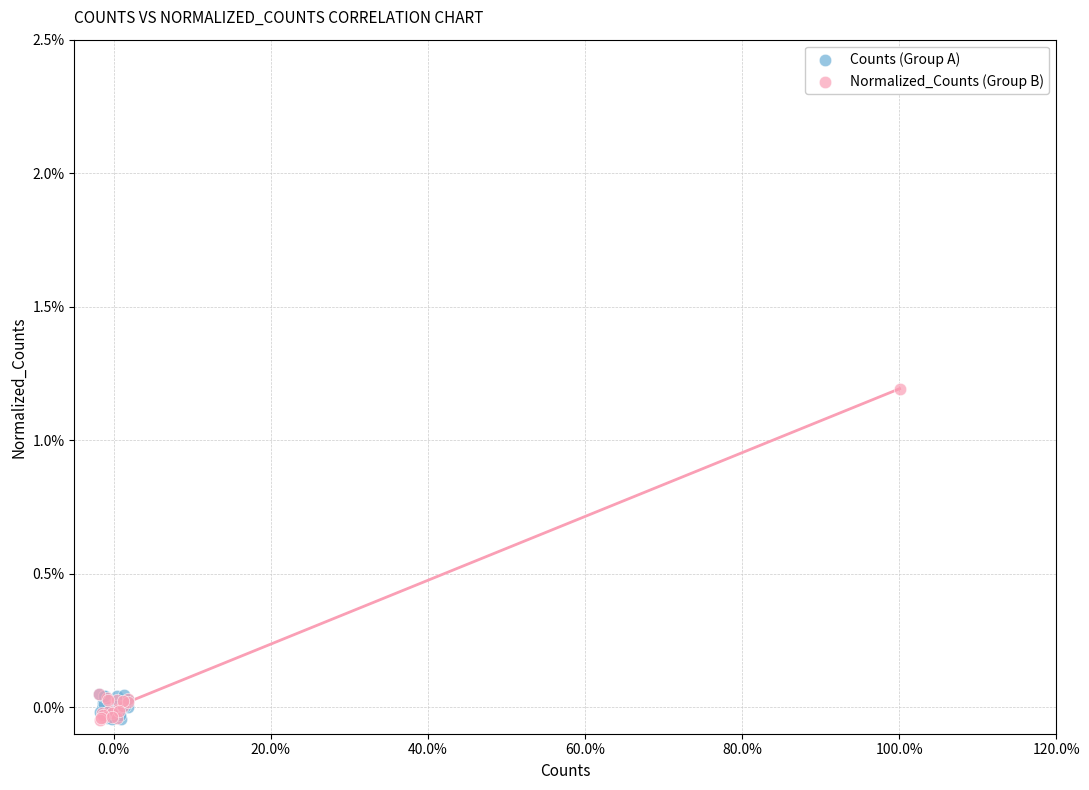

Which series contains the highest Y value?

Normalized_Counts (Group B)